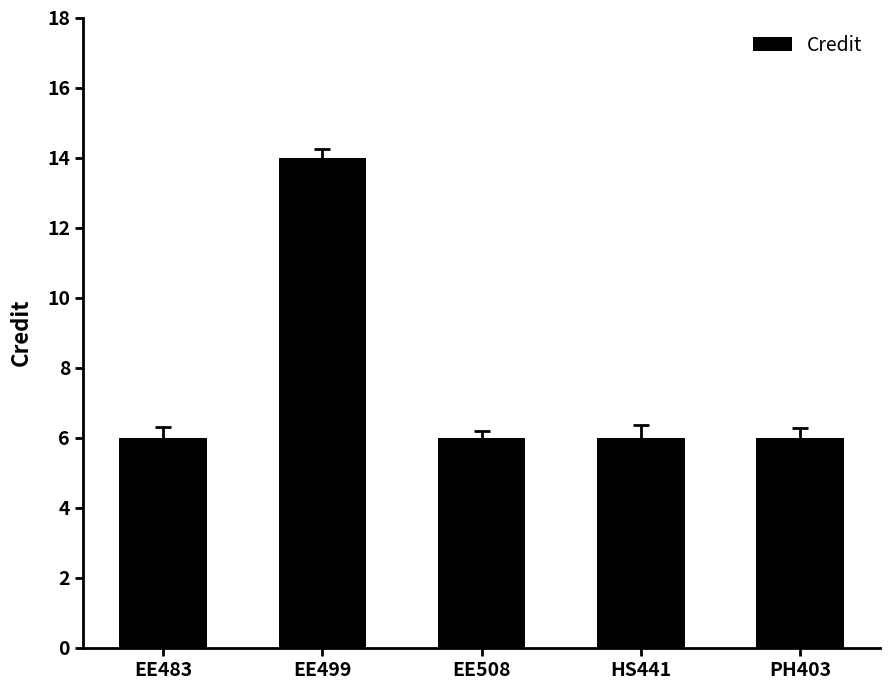

What is the label of the 1st bar from the right?

PH403